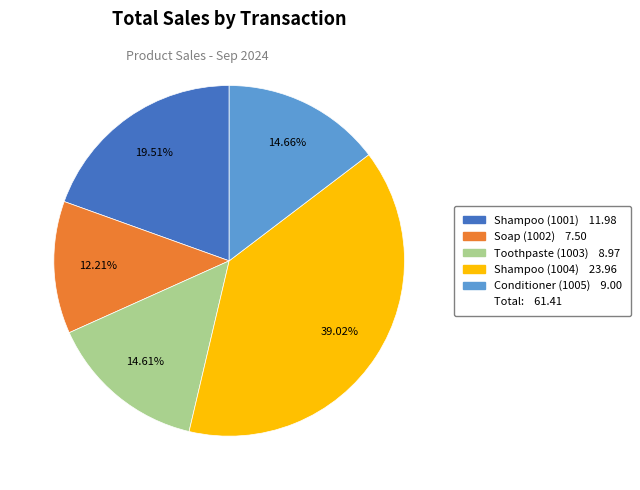

Is there any slice that represents more than half of the pie?

No